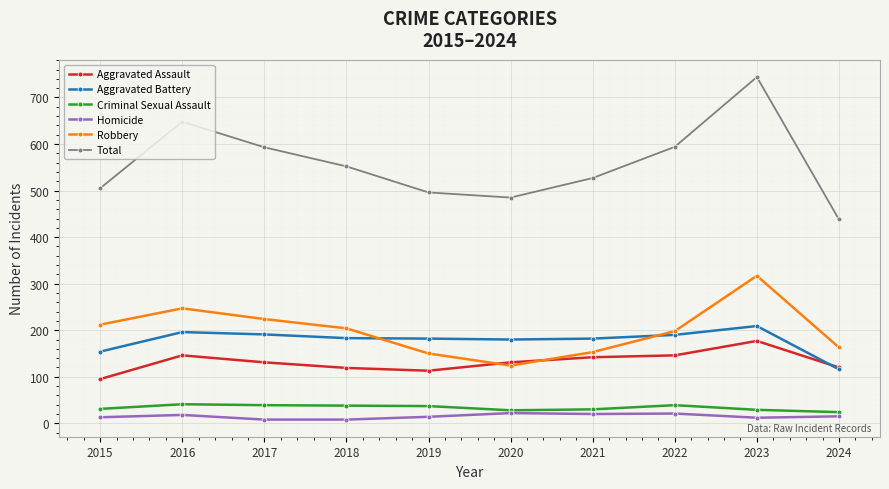

True or false: Homicide has more than 0 points higher than both neighbors.

True